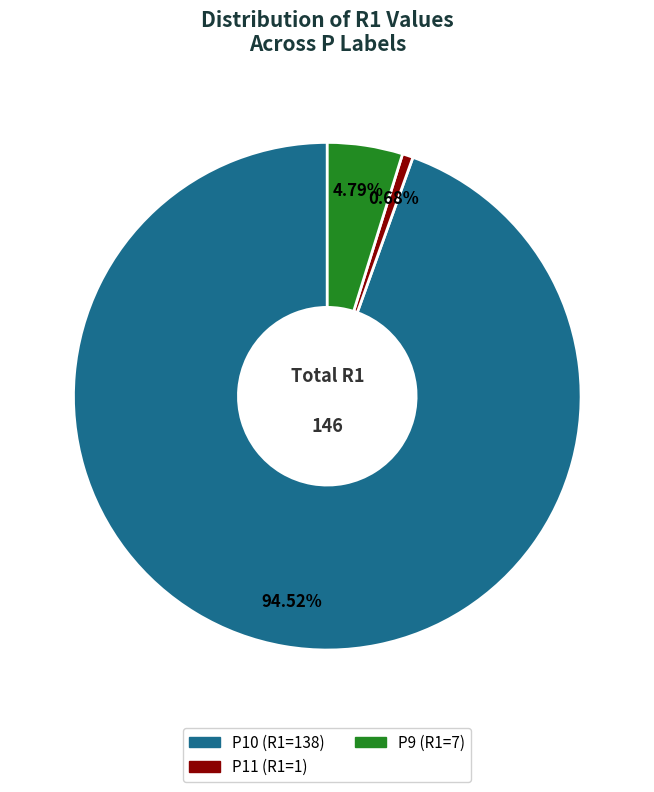

Is there any slice that represents more than half of the pie?

Yes